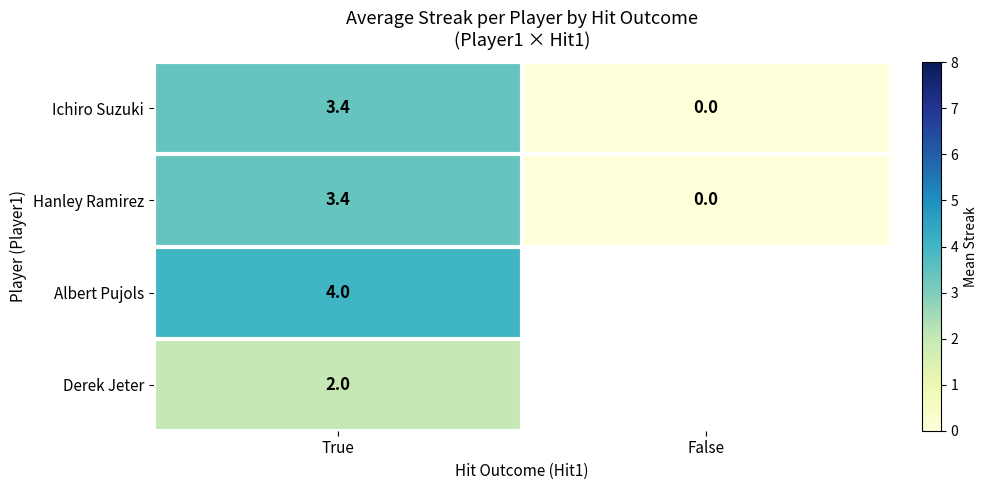

What is the sum of the Ichiro Suzuki values at False and True?

3.4